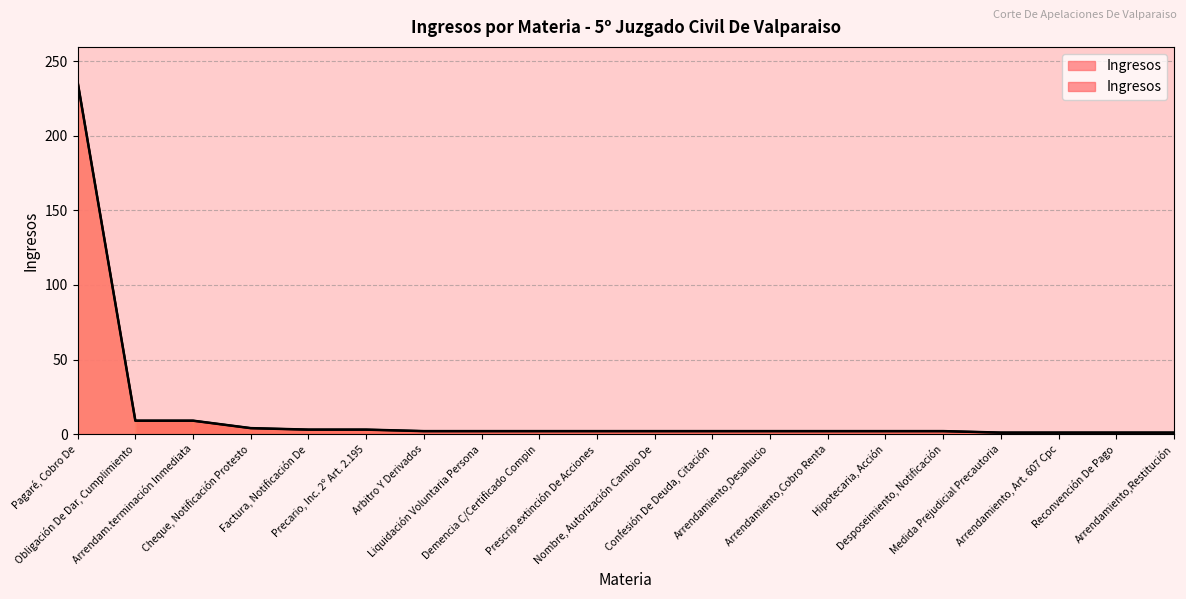

Reading left to right, list all the values displayed in this chart.

Pagaré, Cobro De=236	Obligación De Dar, Cumplimiento=9	Arrendam.terminación Inmediata=9	Cheque, Notificación Protesto=4	Factura, Notificación De=3	Precario, Inc. 2º Art. 2.195=3	Arbitro Y Derivados=2	Liquidación Voluntaria Persona=2	Demencia C/Certificado Compin=2	Prescrip.extinción De Acciones=2	Nombre, Autorización Cambio De=2	Confesión De Deuda, Citación=2	Arrendamiento,Desahucio=2	Arrendamiento,Cobro Renta=2	Hipotecaria, Acción=2	Desposeimiento, Notificación=2	Medida Prejudicial Precautoria=1	Arrendamiento, Art. 607 Cpc=1	Reconvención De Pago=1	Arrendamiento,Restitución=1